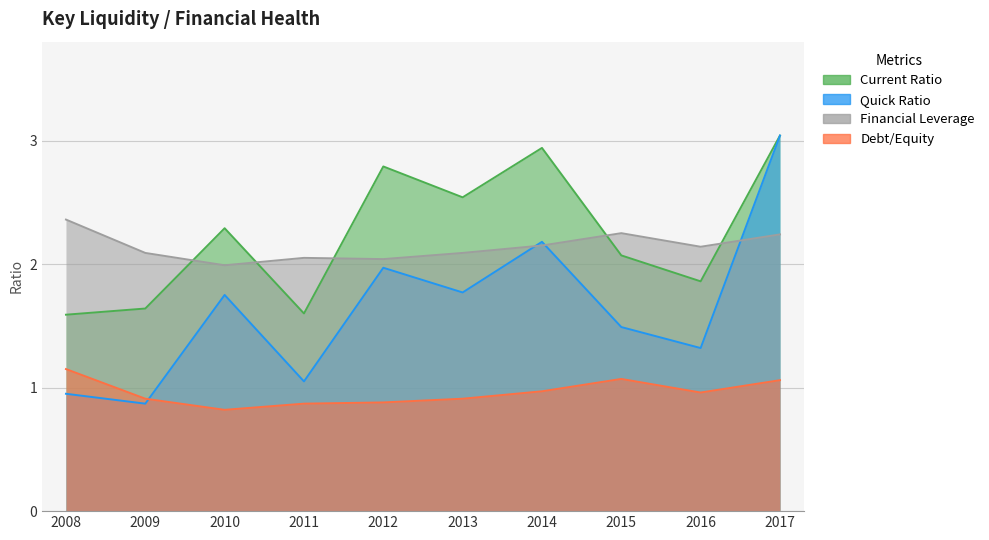

Read the Debt/Equity value at 2017.

1.1